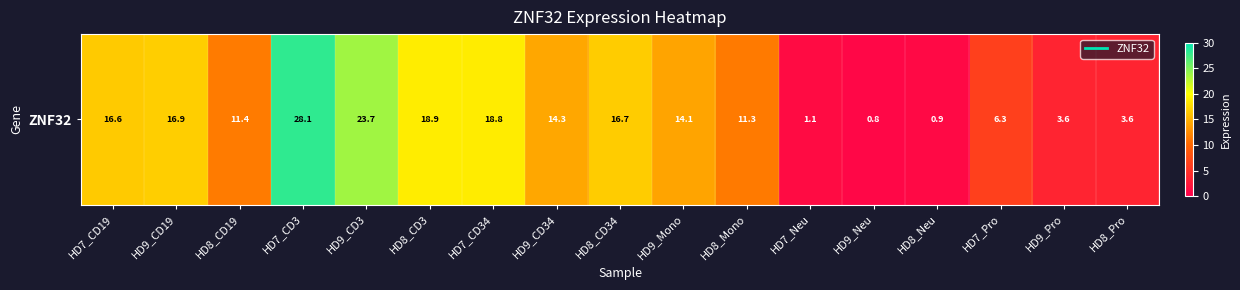

Between HD7_CD3 and HD7_CD34, which is larger?

HD7_CD3